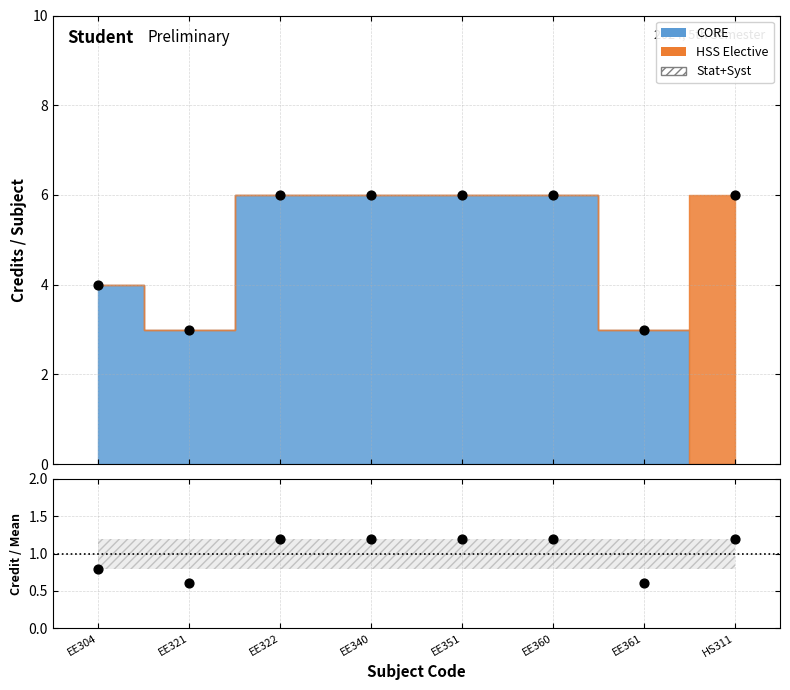

Between EE322 and EE321, which is larger?

EE322